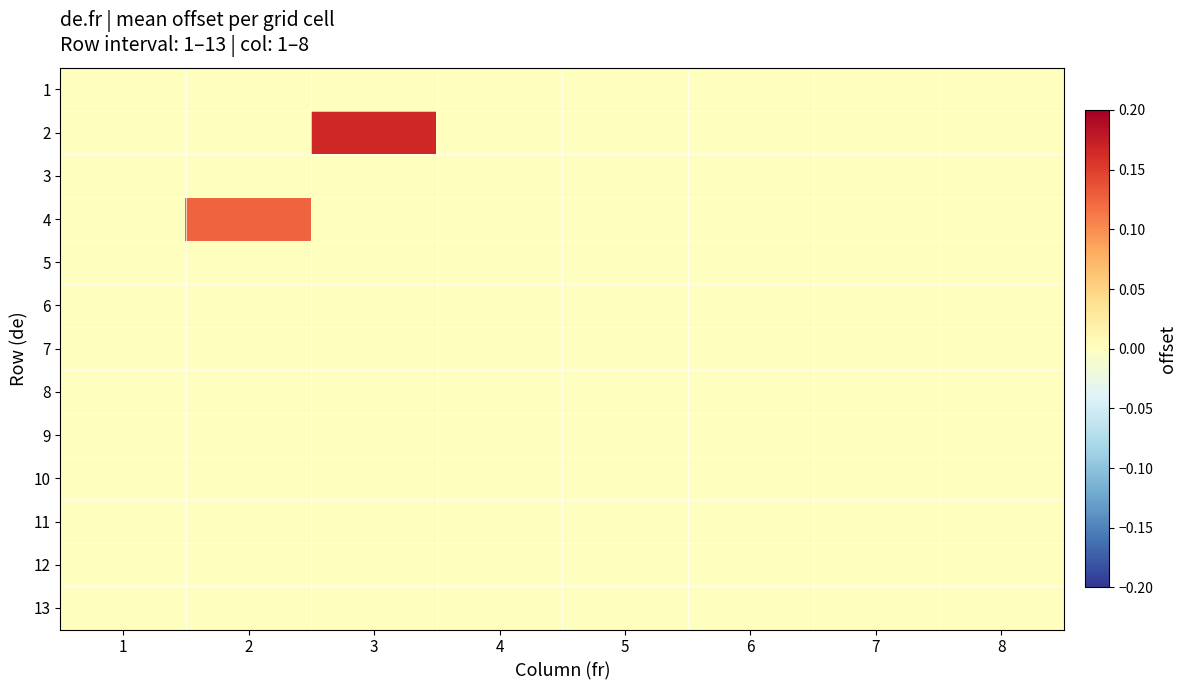

Reading right to left, list all the values displayed in this chart.

1: 8=0.0	7=0.0	6=0.0	5=0.0	4=0.0	3=0.0	2=0.0	1=0.0
2: 8=0.0	7=0.0	6=0.0	5=0.0	4=0.0	3=0.2	2=0.0	1=0.0
3: 8=0.0	7=0.0	6=0.0	5=0.0	4=0.0	3=0.0	2=0.0	1=0.0
4: 8=0.0	7=0.0	6=0.0	5=0.0	4=0.0	3=0.0	2=0.1	1=0.0
5: 8=0.0	7=0.0	6=0.0	5=0.0	4=0.0	3=0.0	2=0.0	1=0.0
6: 8=0.0	7=0.0	6=0.0	5=0.0	4=0.0	3=0.0	2=0.0	1=0.0
7: 8=0.0	7=0.0	6=0.0	5=0.0	4=0.0	3=0.0	2=0.0	1=0.0
8: 8=0.0	7=0.0	6=0.0	5=0.0	4=0.0	3=0.0	2=0.0	1=0.0
9: 8=0.0	7=0.0	6=0.0	5=0.0	4=0.0	3=0.0	2=0.0	1=0.0
10: 8=0.0	7=0.0	6=0.0	5=0.0	4=0.0	3=0.0	2=0.0	1=0.0
11: 8=0.0	7=0.0	6=0.0	5=0.0	4=0.0	3=0.0	2=0.0	1=0.0
12: 8=0.0	7=0.0	6=0.0	5=0.0	4=0.0	3=0.0	2=0.0	1=0.0
13: 8=0.0	7=0.0	6=0.0	5=0.0	4=0.0	3=0.0	2=0.0	1=0.0